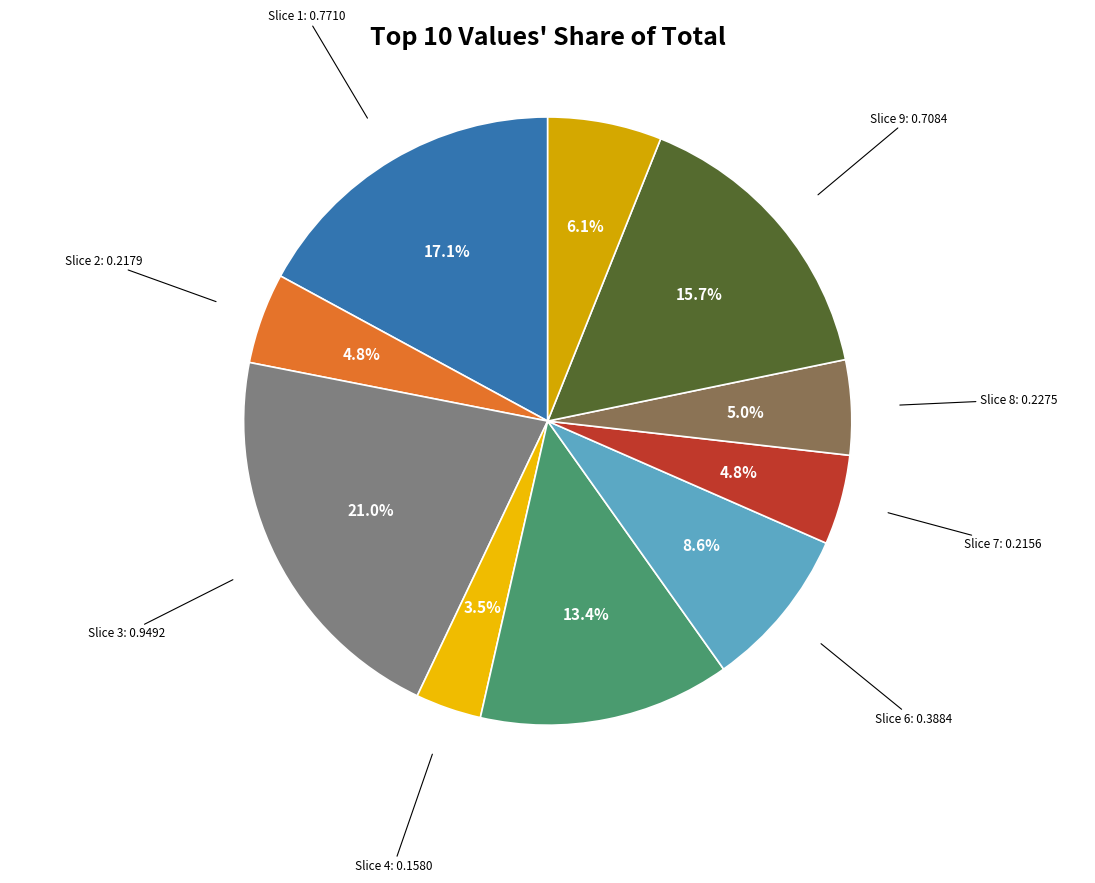

Combined, what portion of the pie is Slice 6 and Slice 1?

25.7%